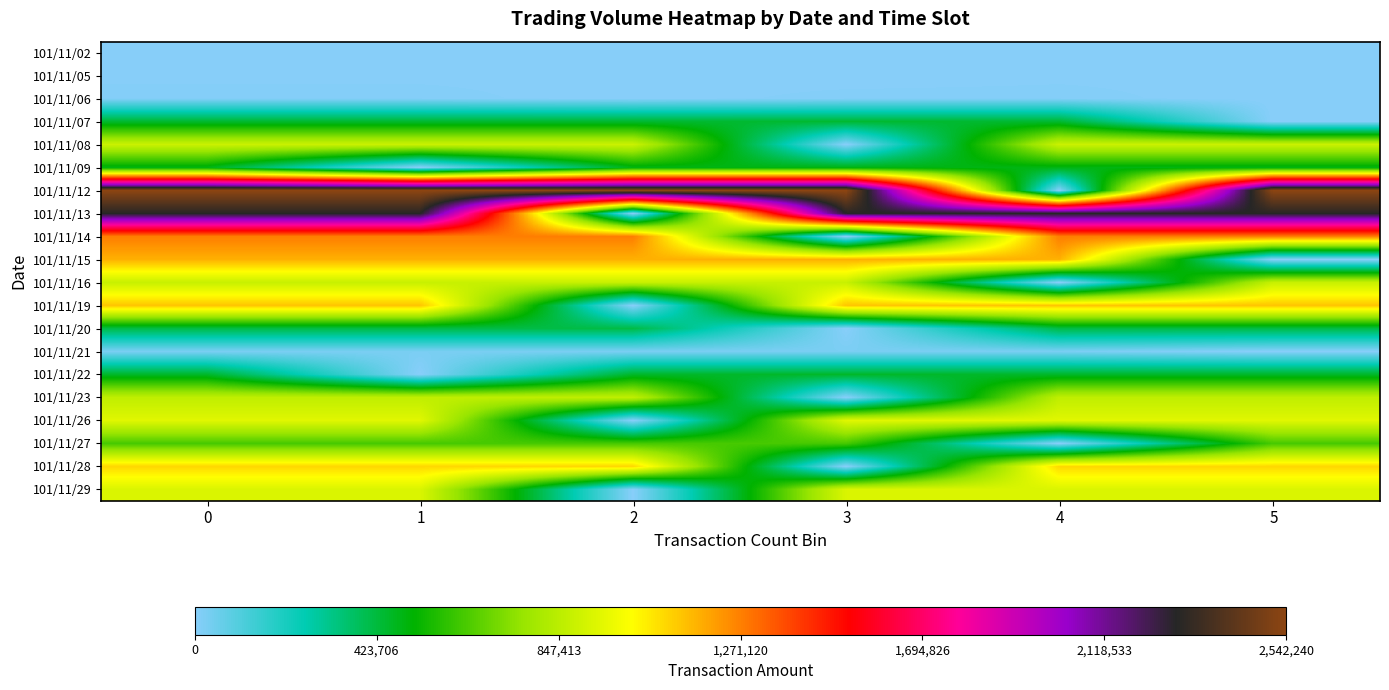

Which has a higher value, 3 or 2?

3